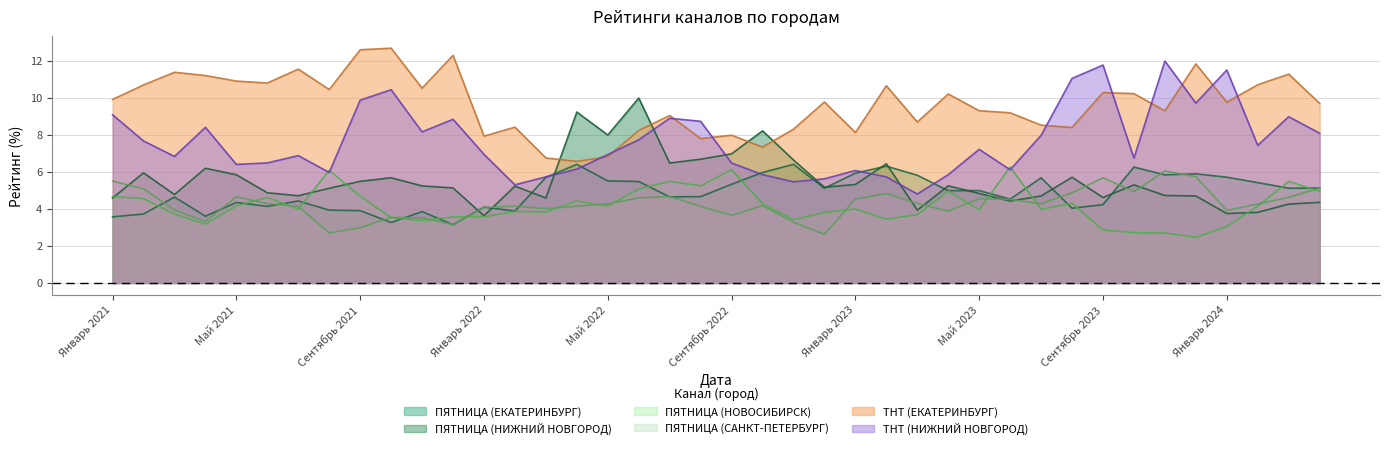

Which category has the highest value in the ТНТ (НИЖНИЙ НОВГОРОД) series?

Ноябрь 2023